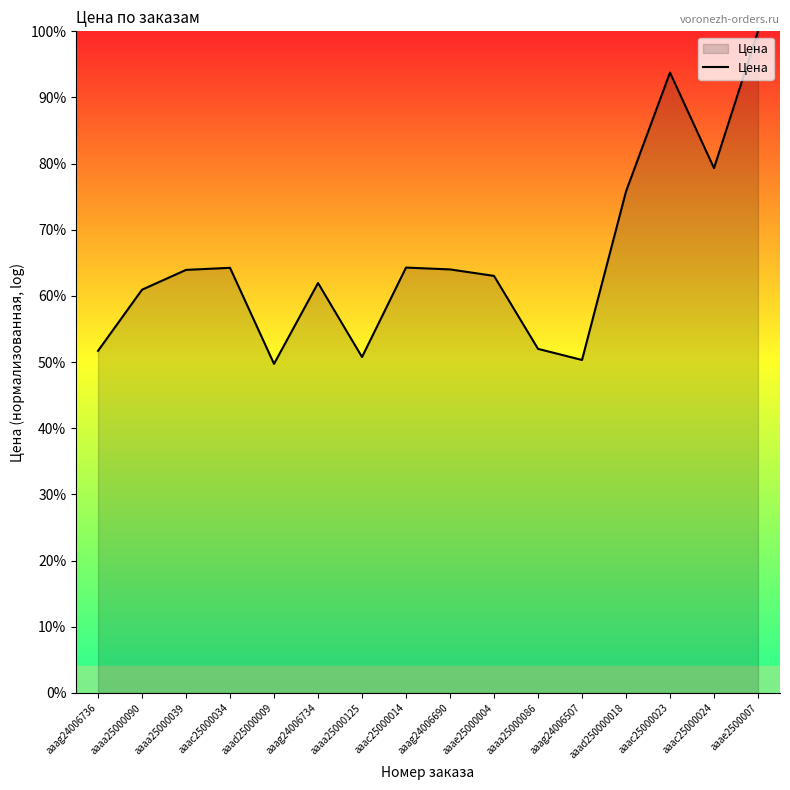

What is the difference between the values at aaaa25000125 and aaac25000023?

43.0